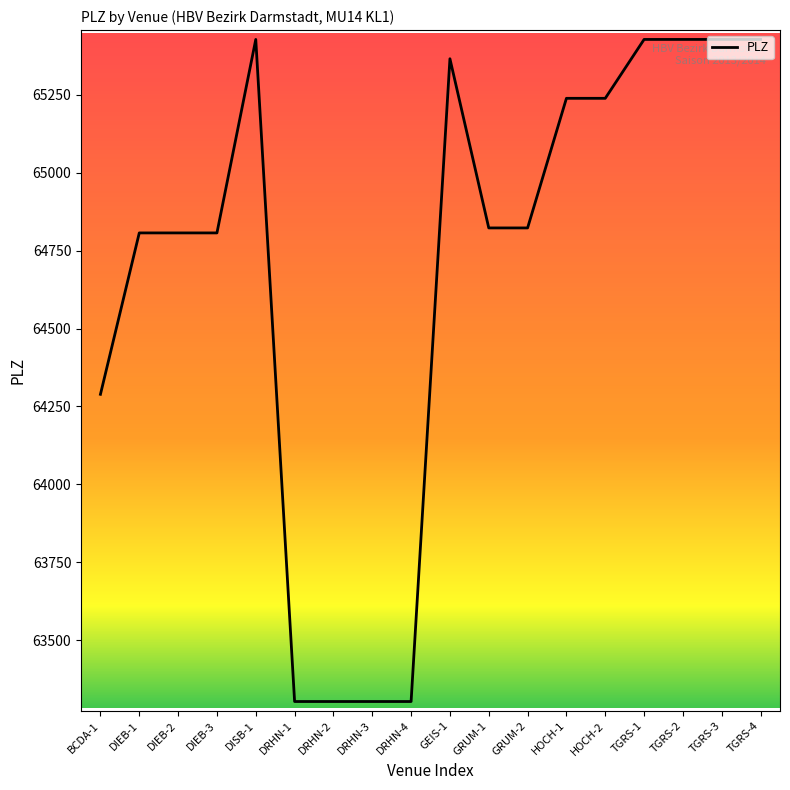

Reading right to left, extract all data points from this chart.

TGRS-4=65428	TGRS-3=65428	TGRS-2=65428	TGRS-1=65428	HOCH-2=65239	HOCH-1=65239	GRUM-2=64823	GRUM-1=64823	GEIS-1=65366	DRHN-4=63303	DRHN-3=63303	DRHN-2=63303	DRHN-1=63303	DISB-1=65428	DIEB-3=64807	DIEB-2=64807	DIEB-1=64807	BCDA-1=64289